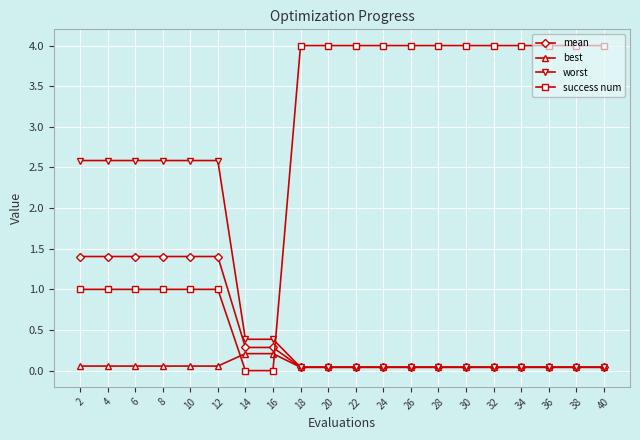

The value of worst at 2 is 2.6. True or false?

True